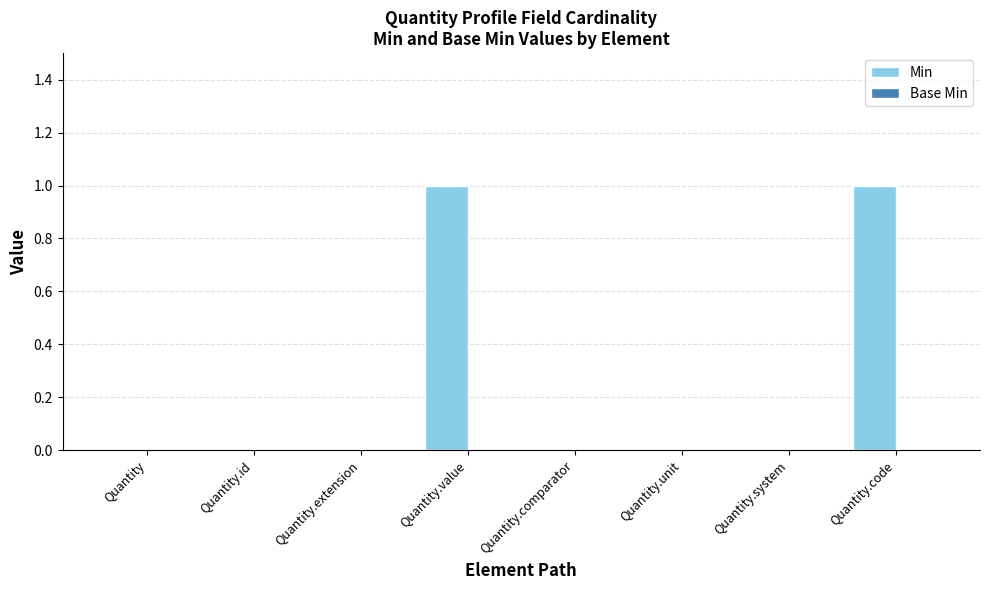

Are the bars horizontal?

No